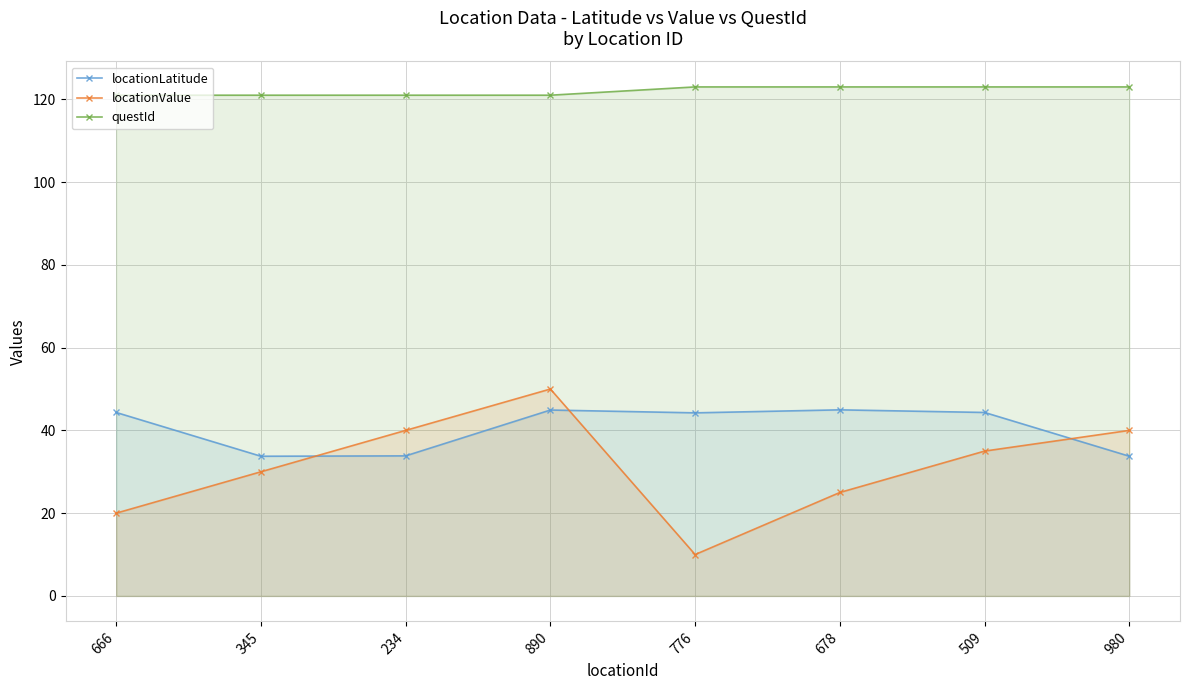

What is the value of the locationValue point at the 7th from the left?

35.0